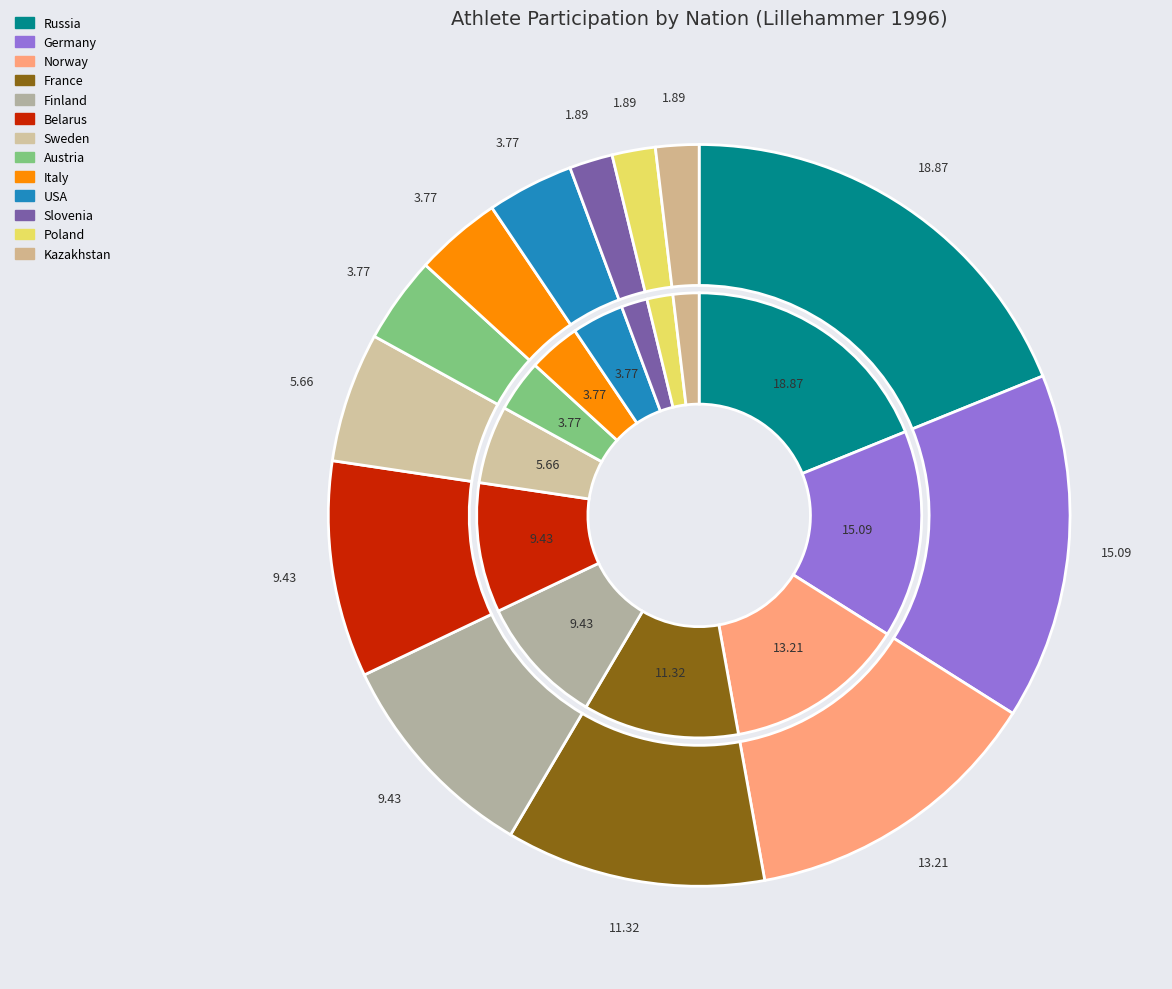

What is the ratio of the value at Germany to the value at Norway?

1.1